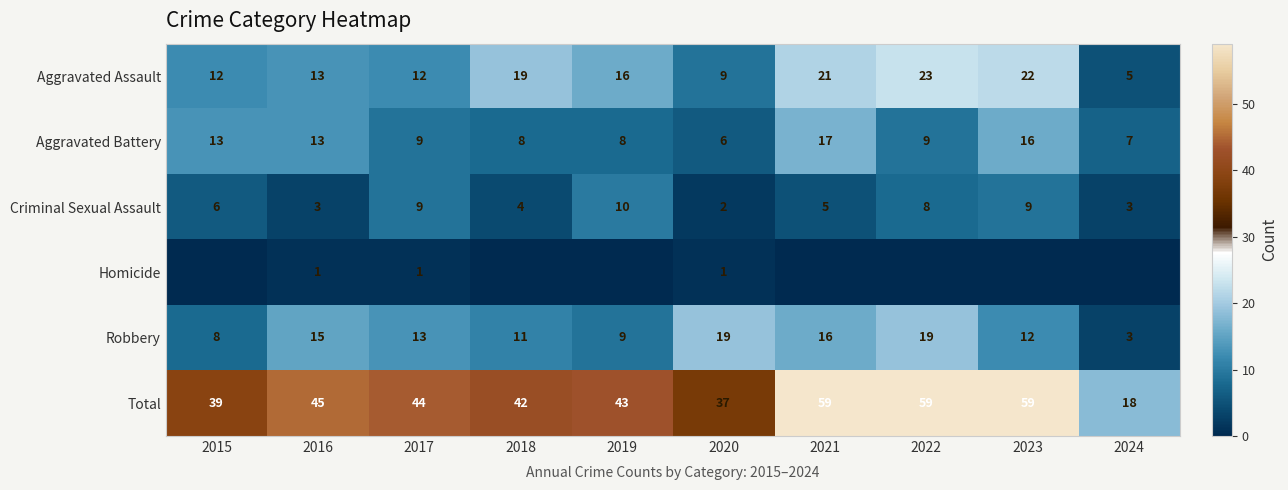

The value of Aggravated Assault at 2015 is 6. True or false?

False